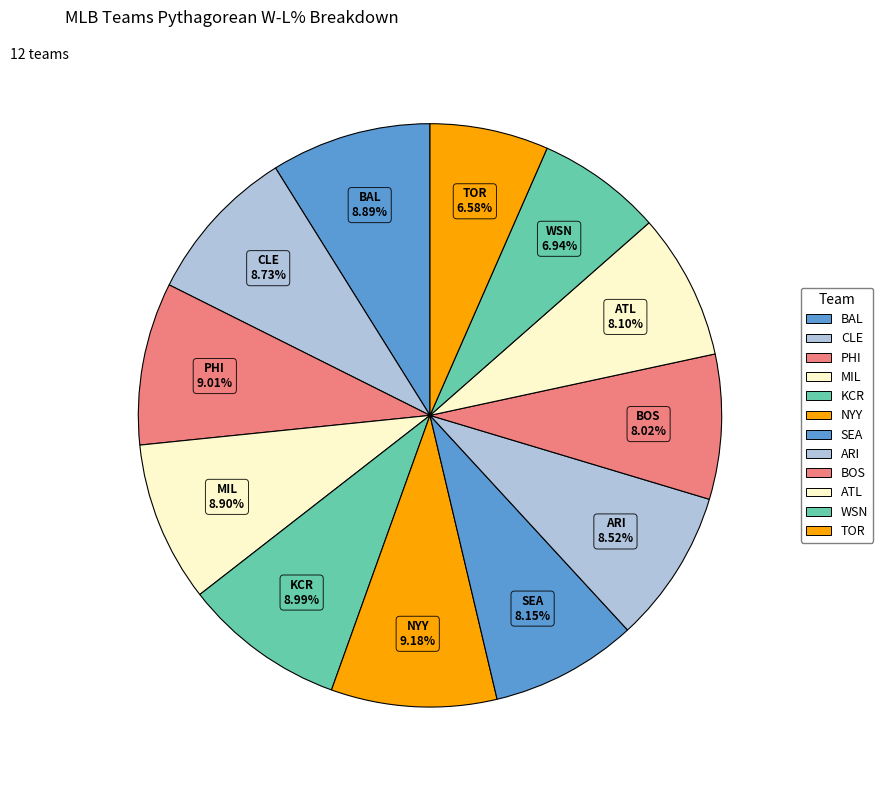

Is SEA the majority of the pie?

No